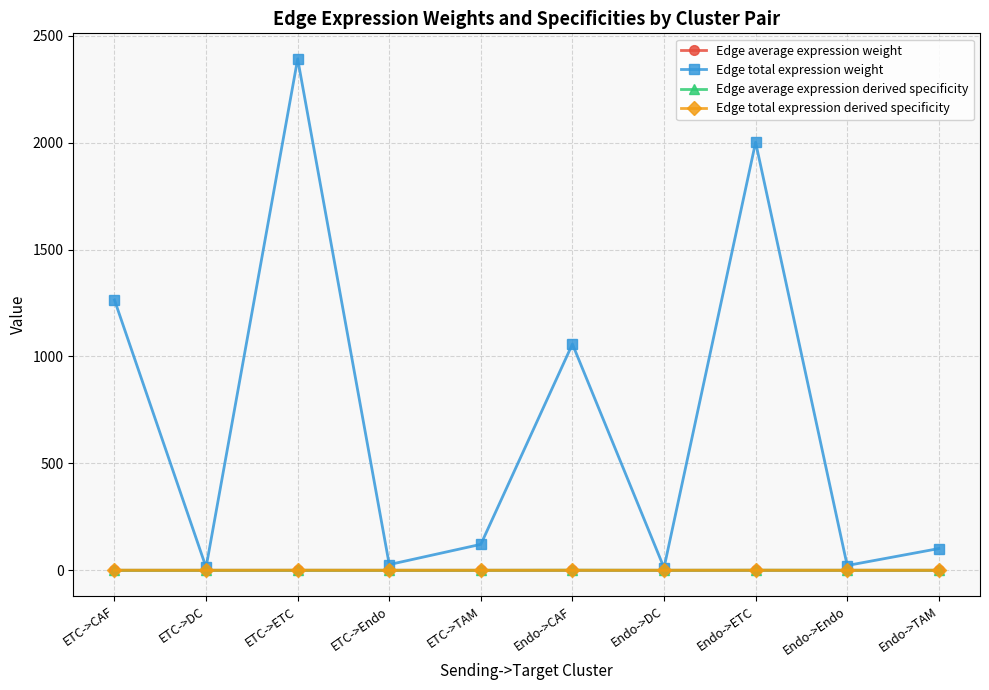

Which series has the largest range (max minus min)?

Edge total expression weight